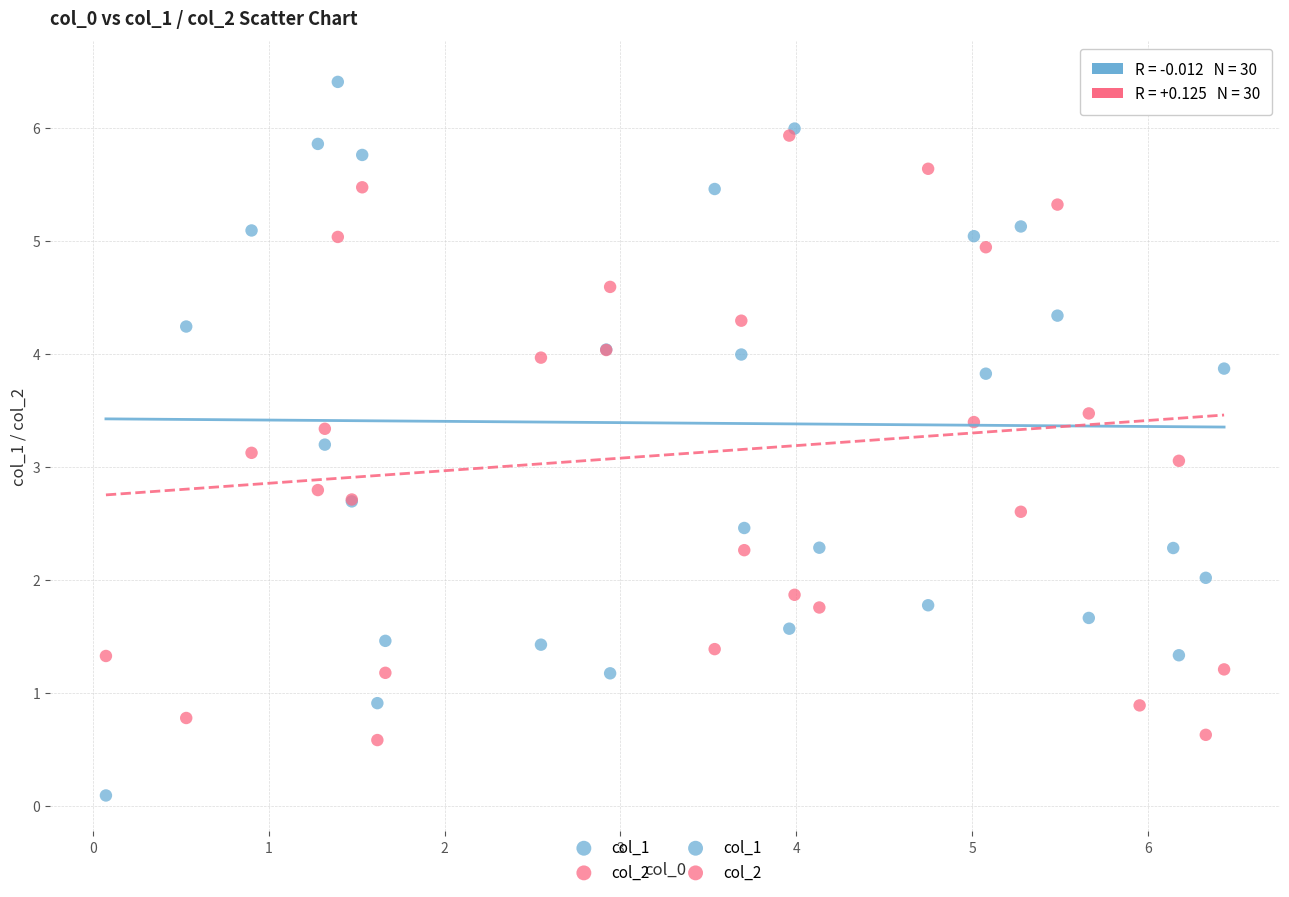

Which series reaches the minimum Y coordinate?

col_1